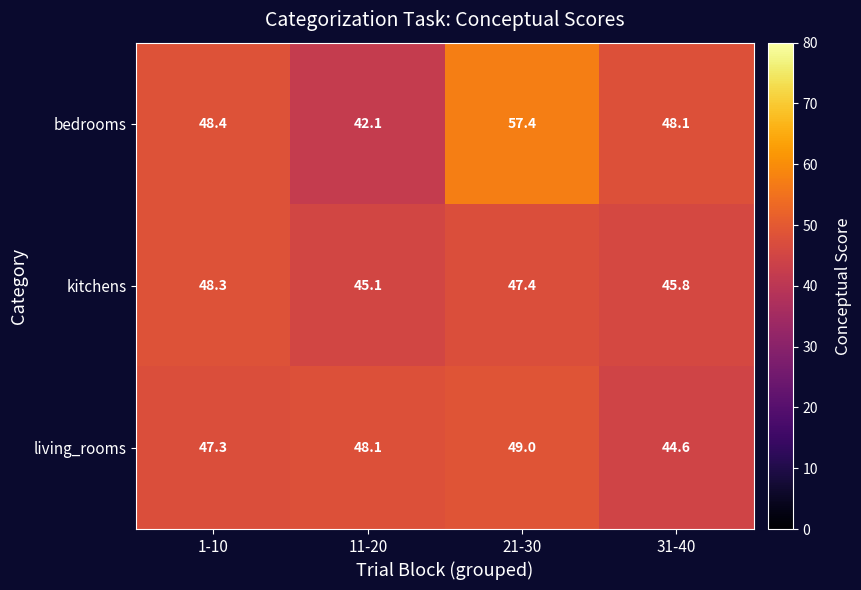

What is the average value of the bedrooms series?

49.0